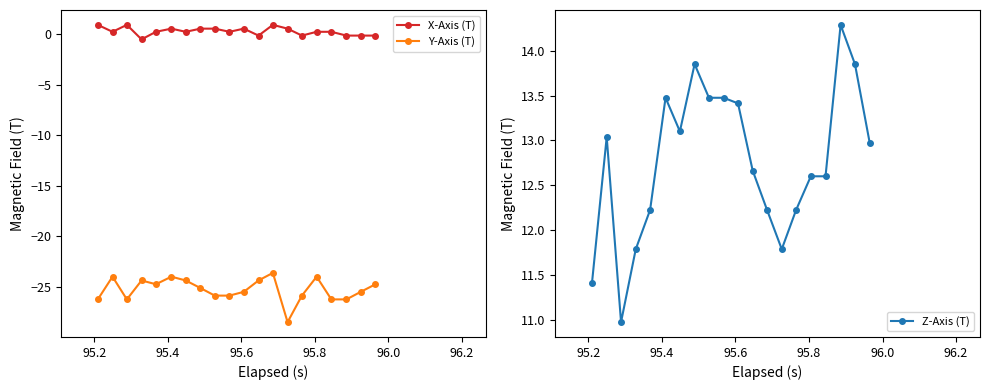

True or false: X-Axis (T) has more than 2 points higher than both neighbors.

True